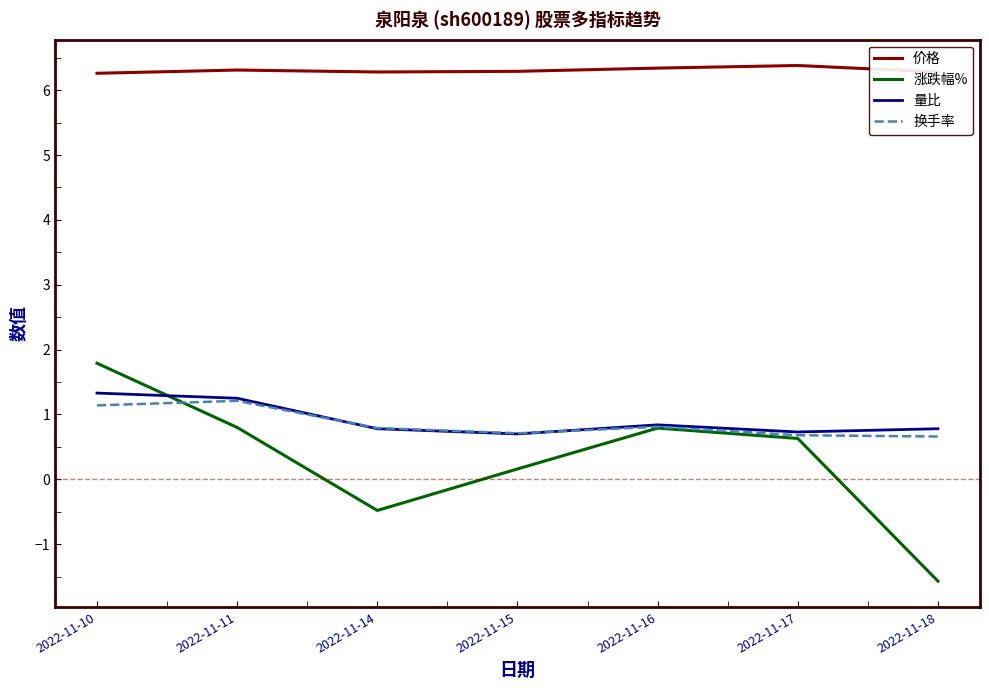

Which series has the largest range (max minus min)?

涨跌幅%